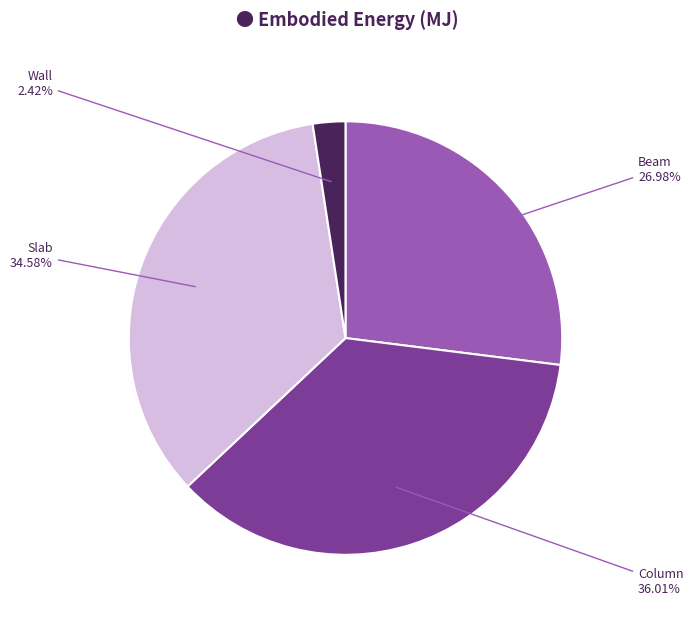

Does any single category account for the majority?

No